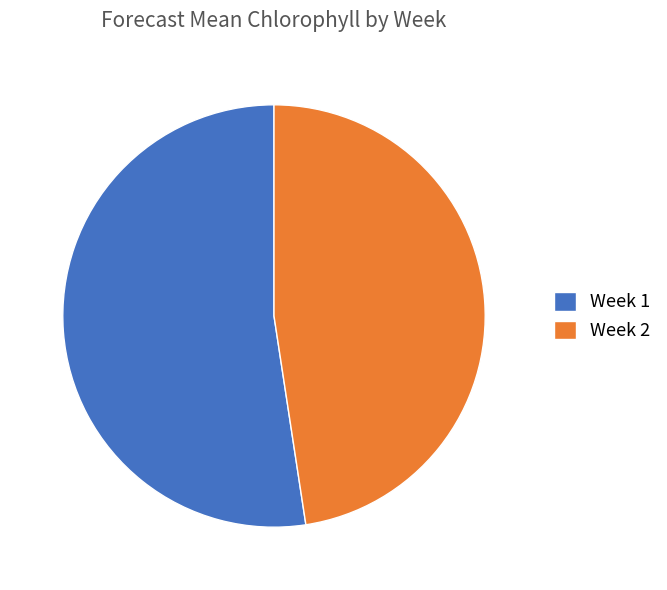

Rank the categories by value from highest to lowest.

Week 1, Week 2